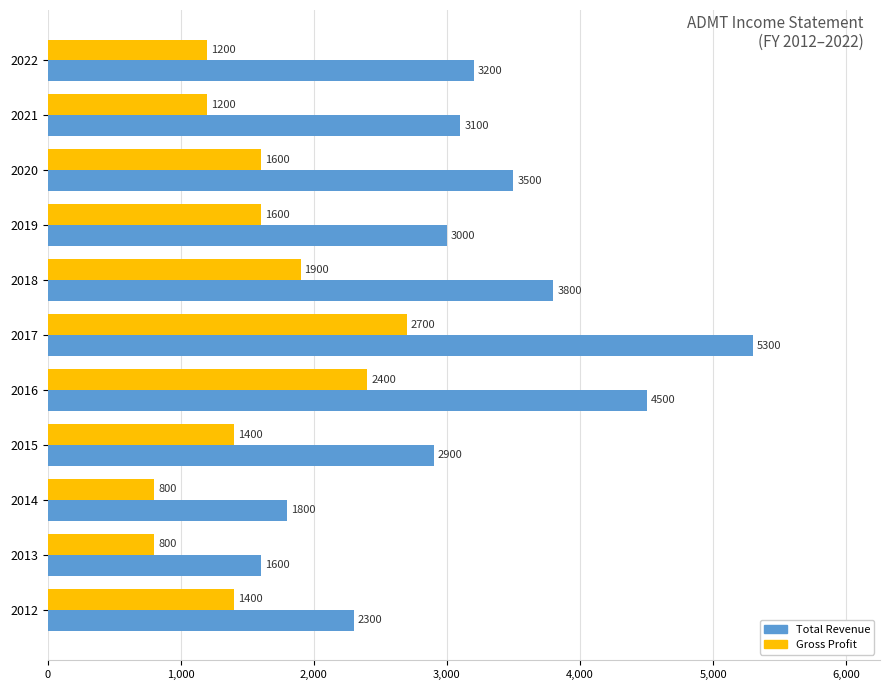

What is the total value across all series at 2013?

2400